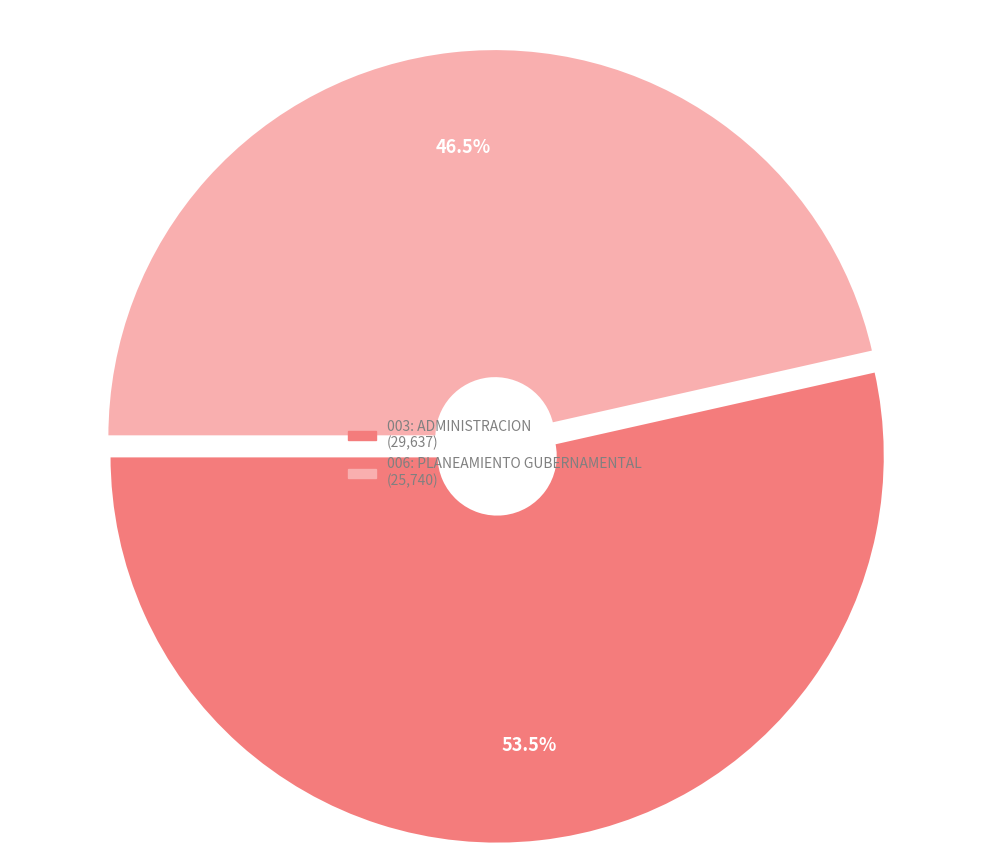

Between 003: ADMINISTRACION and 006: PLANEAMIENTO GUBERNAMENTAL, which is larger?

003: ADMINISTRACION